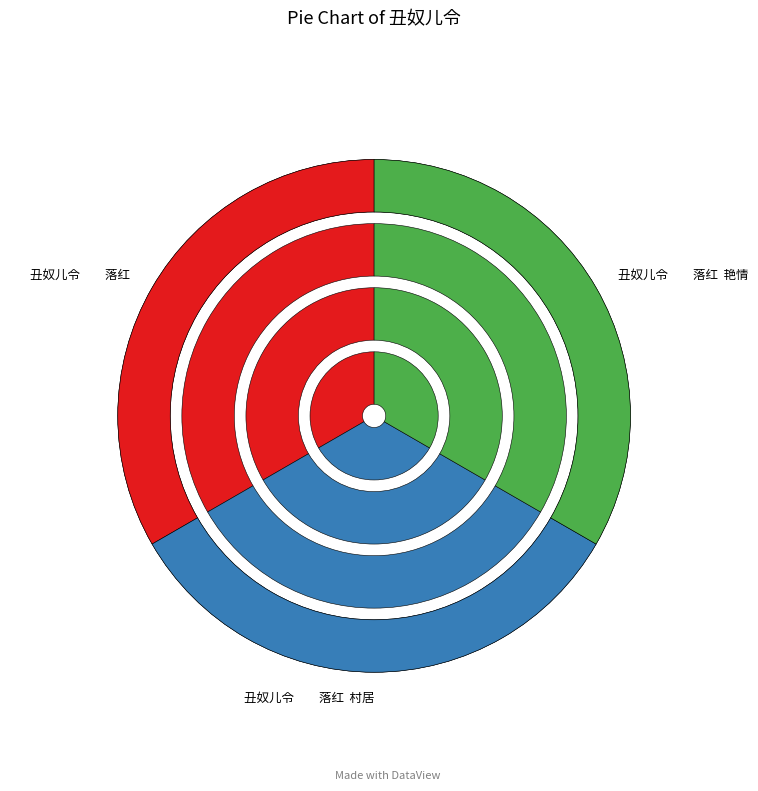

To the nearest percent, what is the combined percentage of 丑奴儿令　　落红 and 丑奴儿令　　落红  村居?

67%